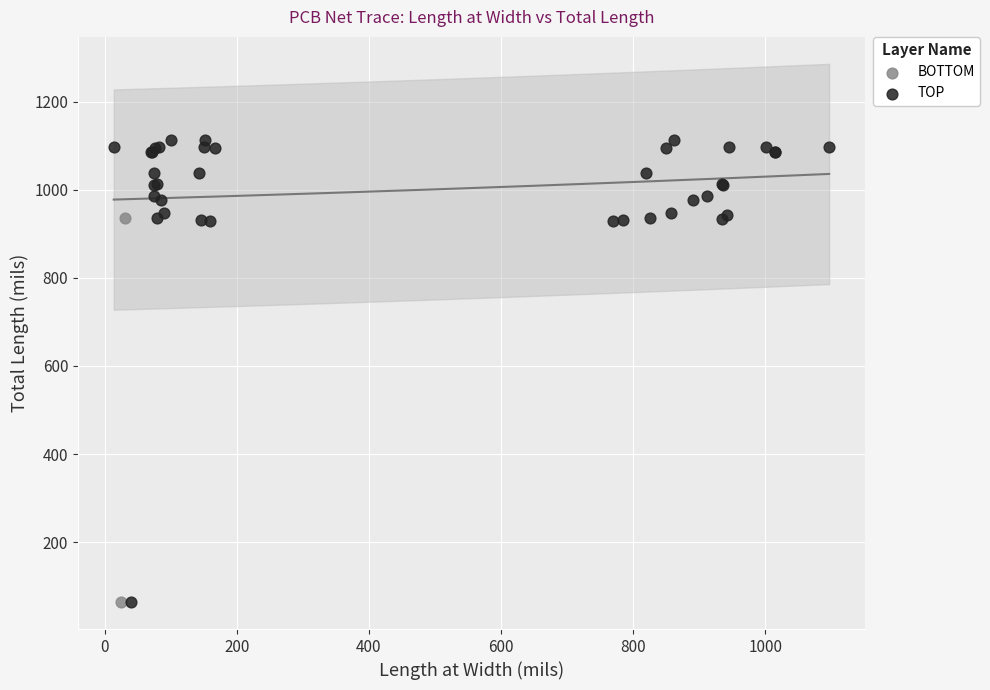

What are all the series names shown in the legend?

BOTTOM, TOP